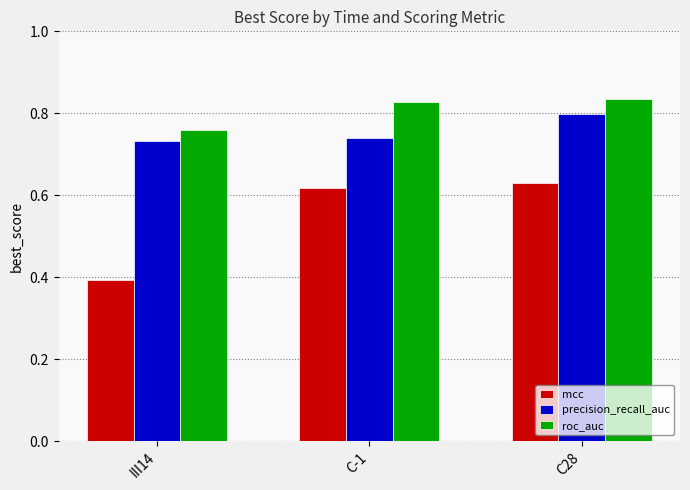

Which category has the lowest value across all series?

III14